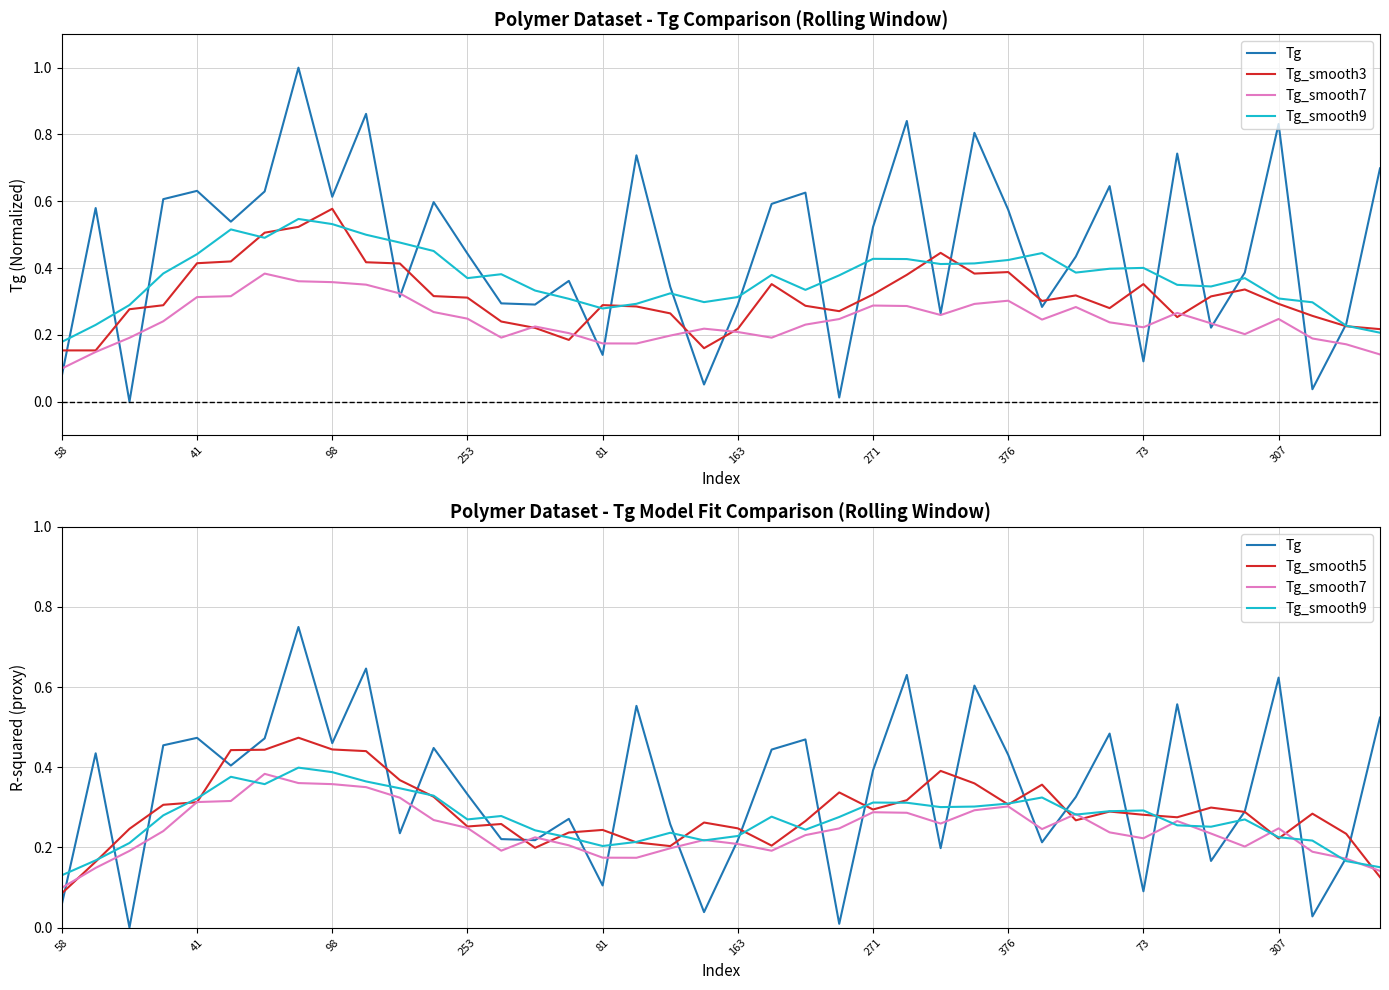

Rank the series by their maximum value, from highest to lowest.

Tg, Tg_smooth3, Tg_smooth5, Tg_smooth9, Tg_smooth7